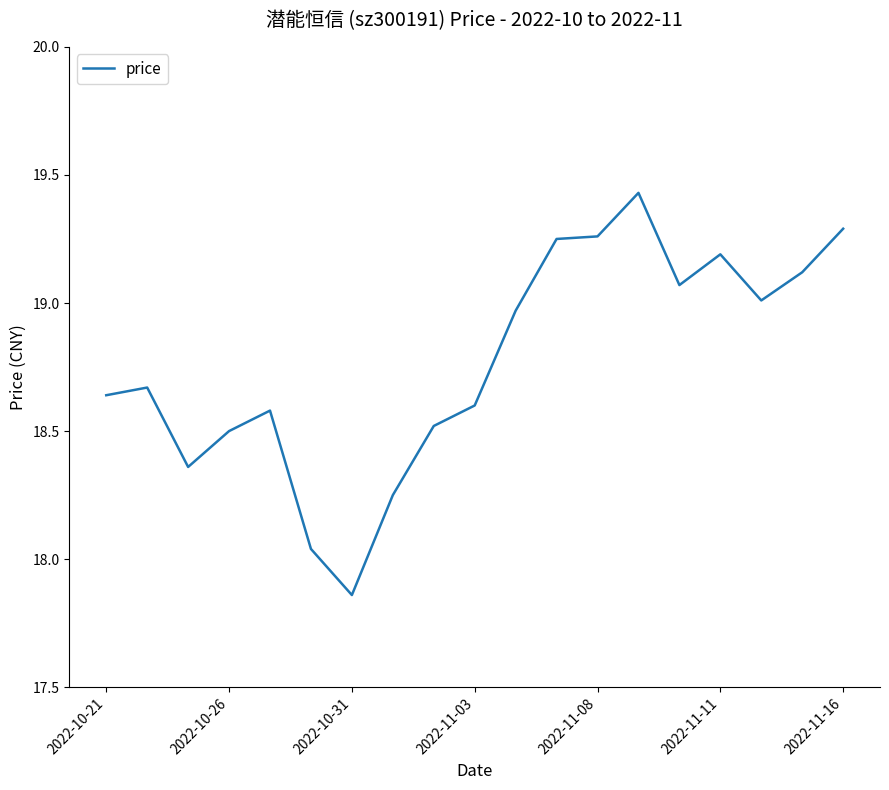

What is the difference between the maximum and minimum values?

1.6